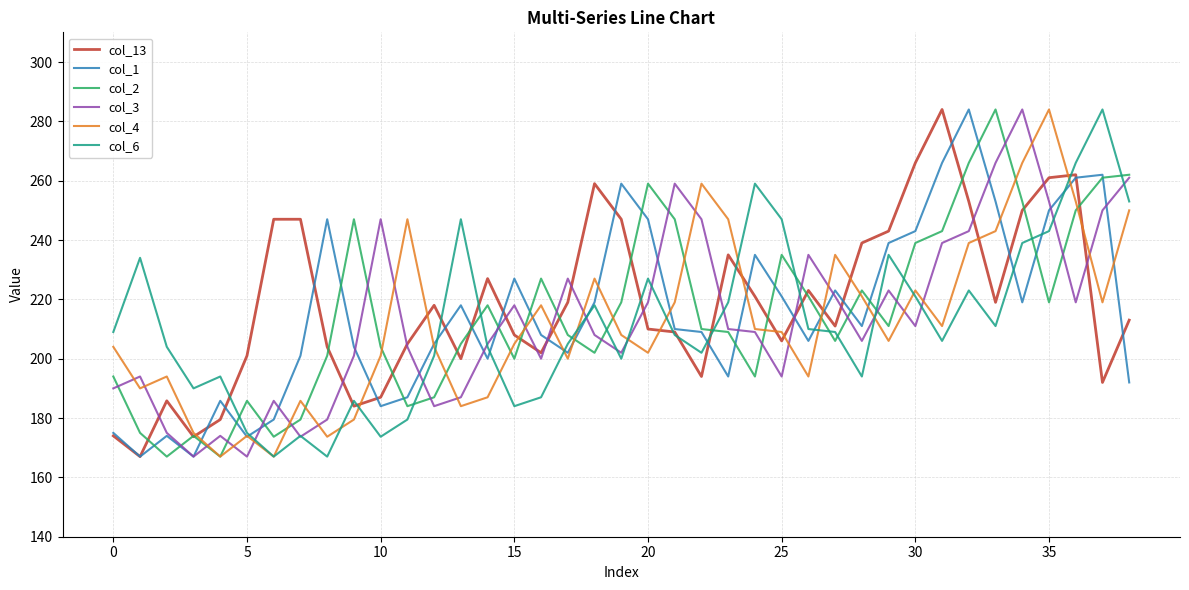

What is the maximum value shown in the chart?

284.0